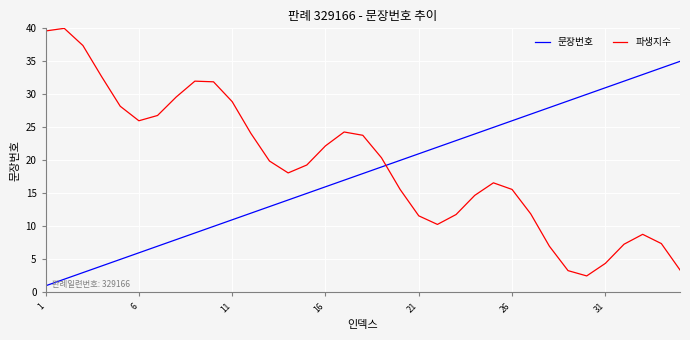

Which series has the largest range (max minus min)?

파생지수